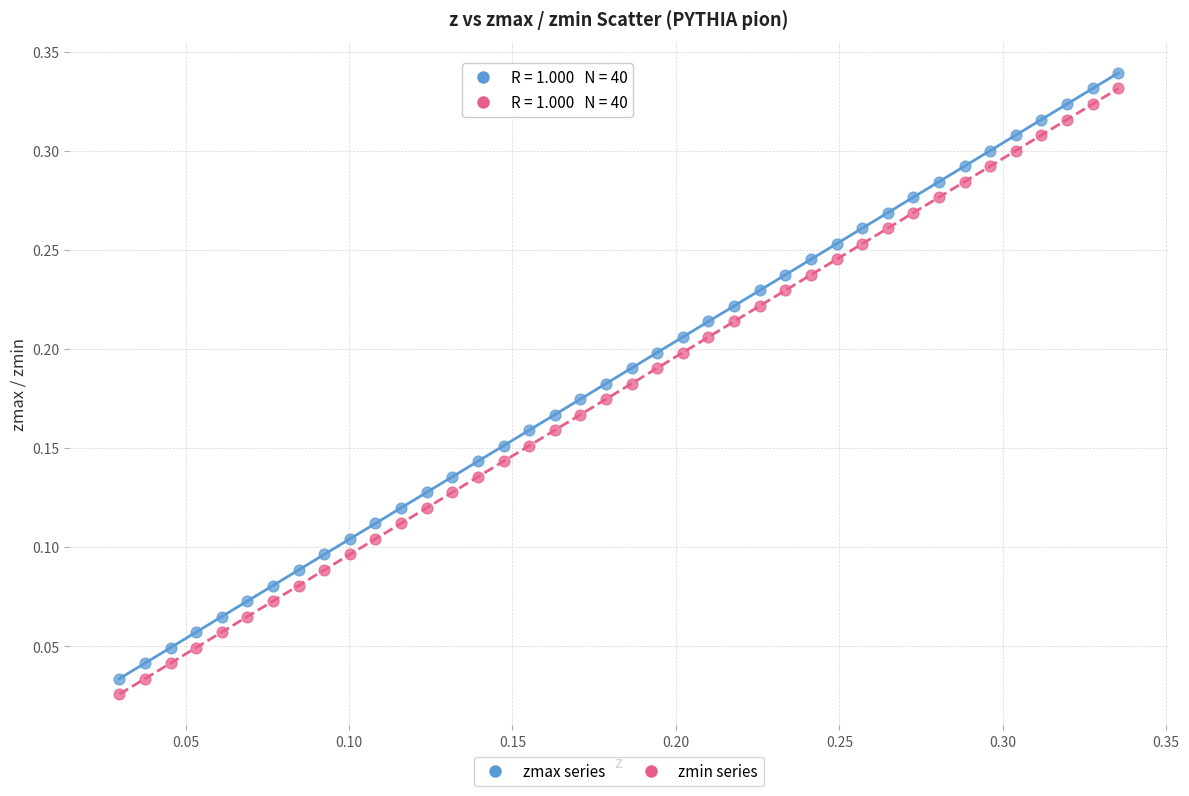

Count the number of points in this scatter plot.

80